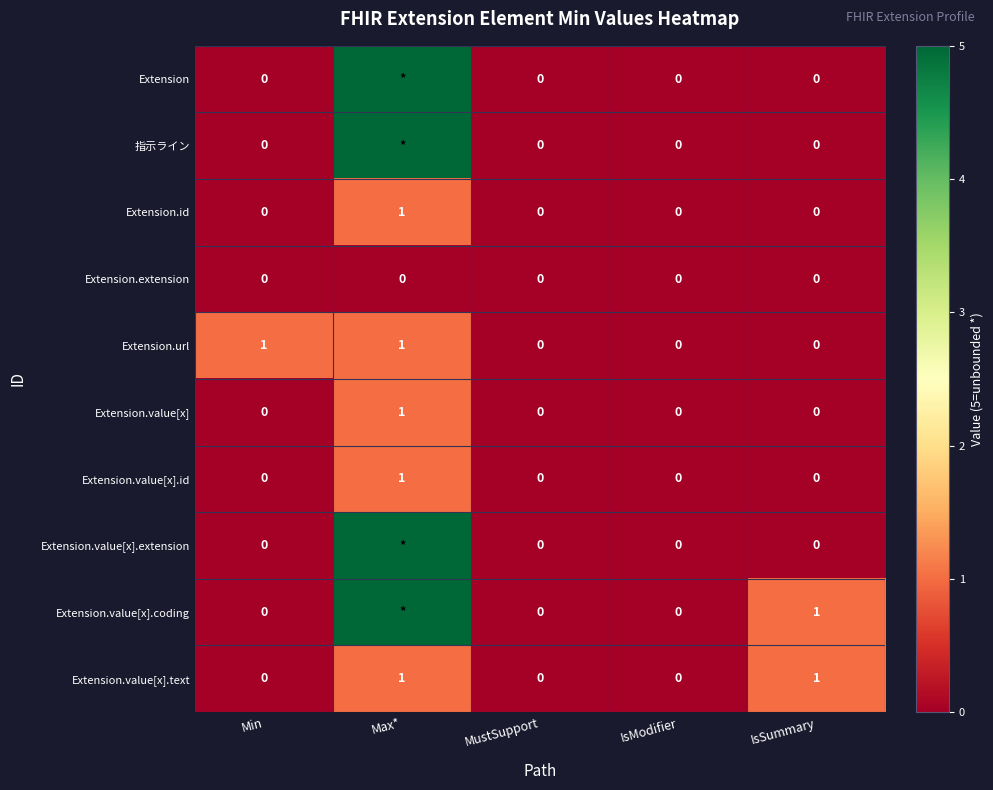

At how many categories does at least one series exceed 4?

1